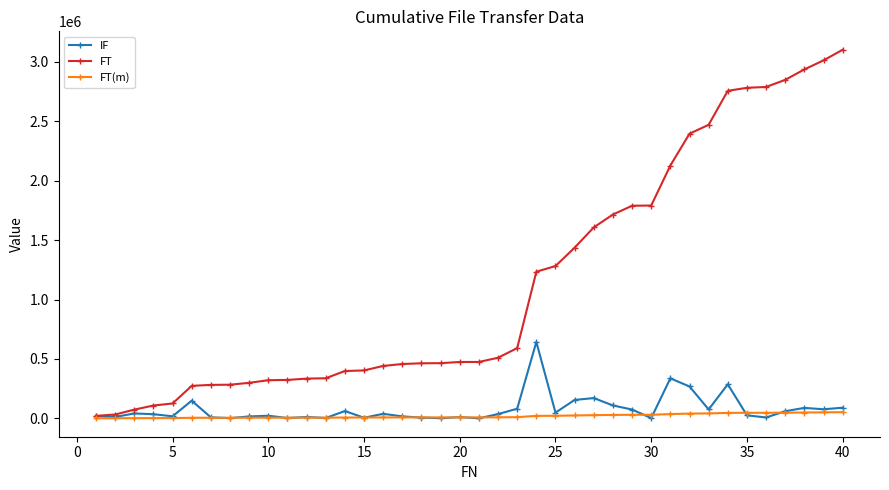

True or false: IF has more than 2 points higher than both neighbors.

True